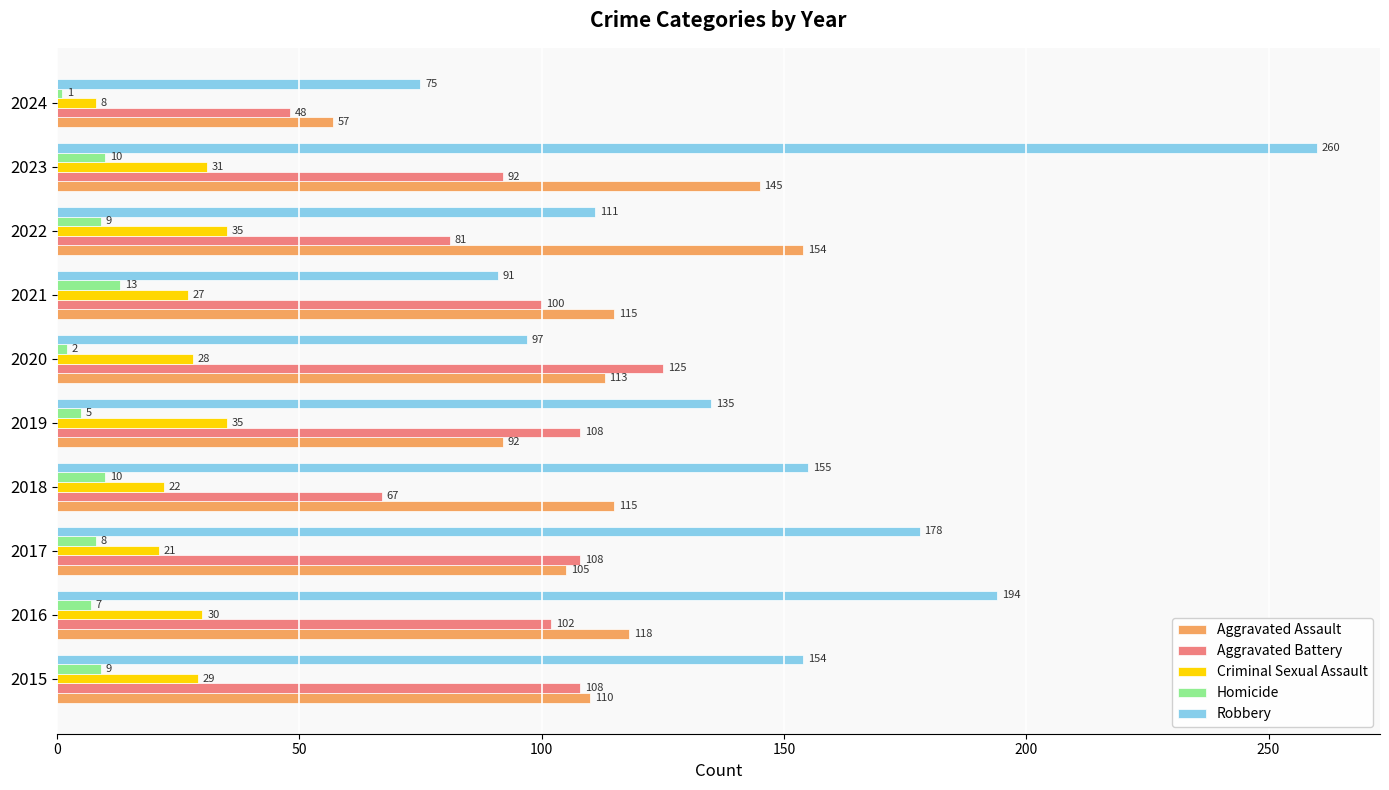

At which category is the sum across all series the highest?

2023